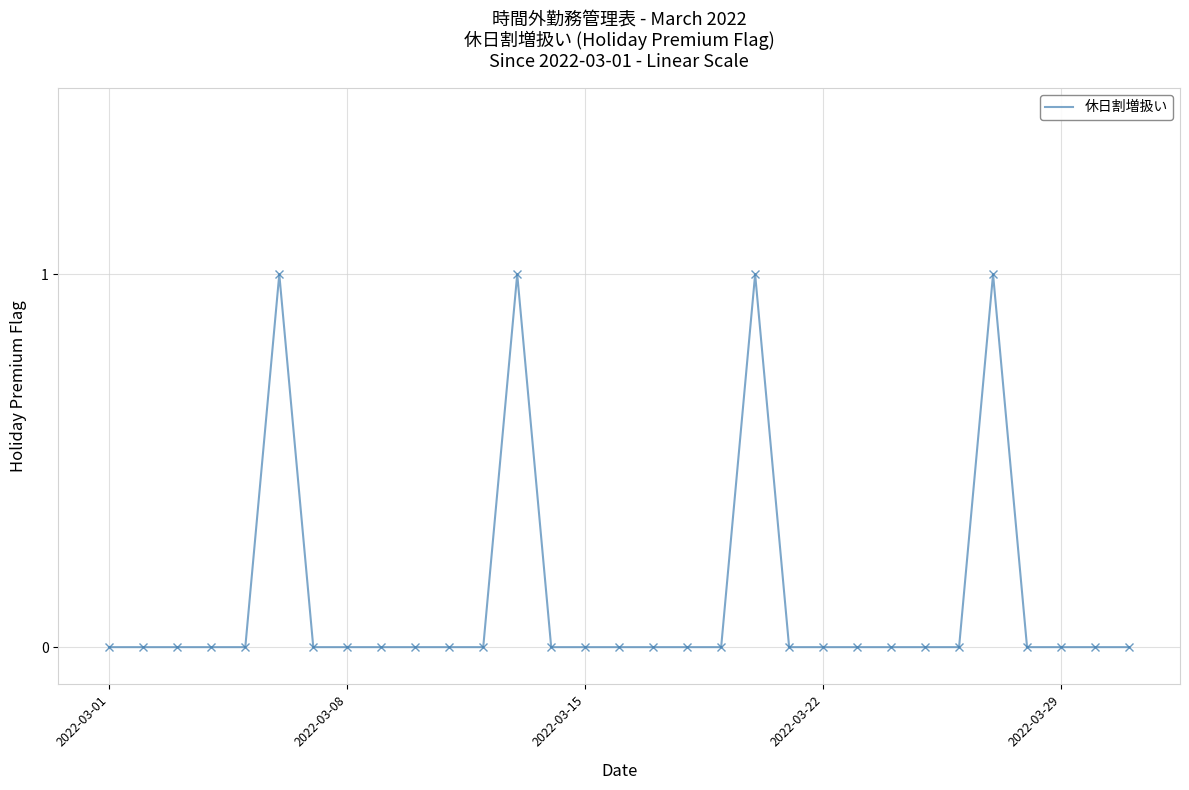

What is the maximum value shown in the chart?

1